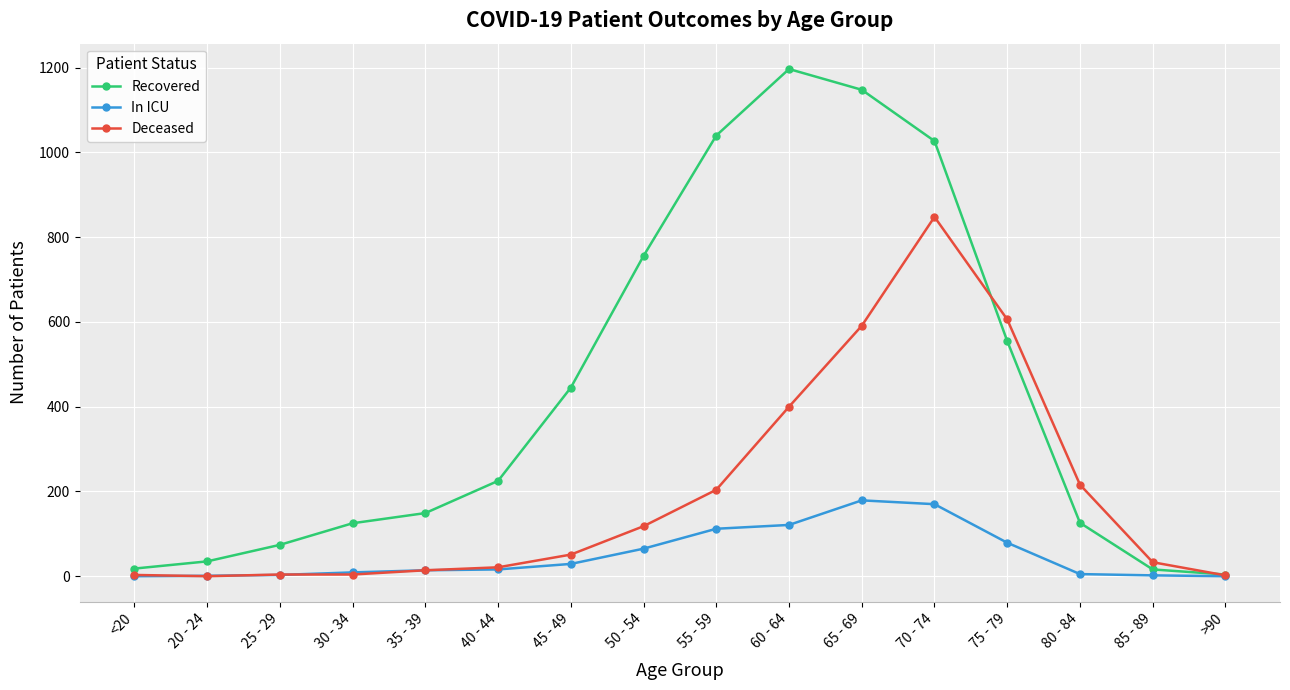

What is the difference between the highest and lowest values at 30 - 34?

121